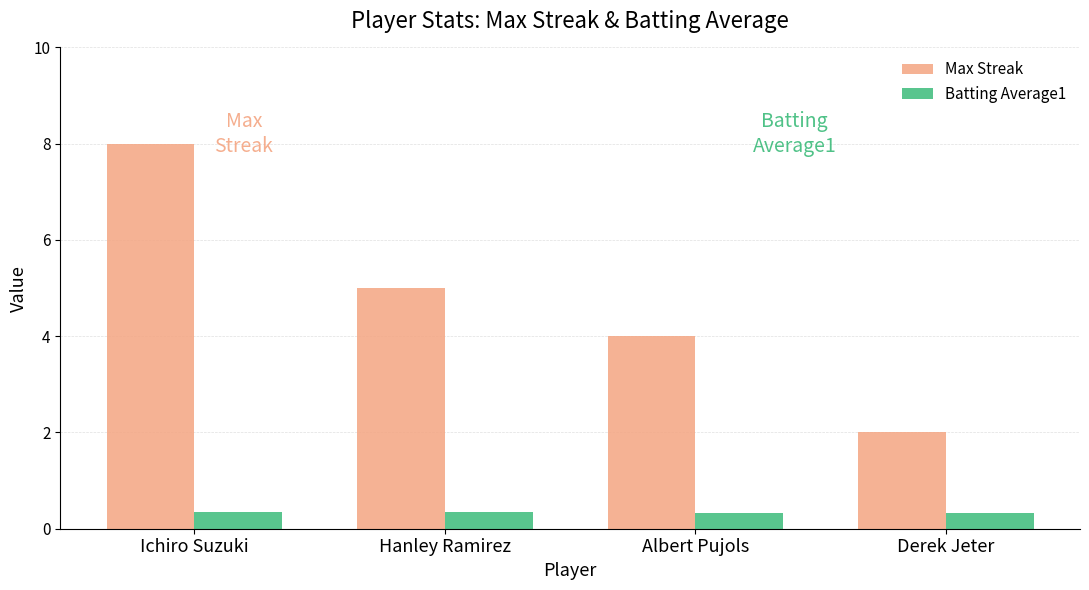

The value of Max Streak at Hanley Ramirez is 5.0. True or false?

True